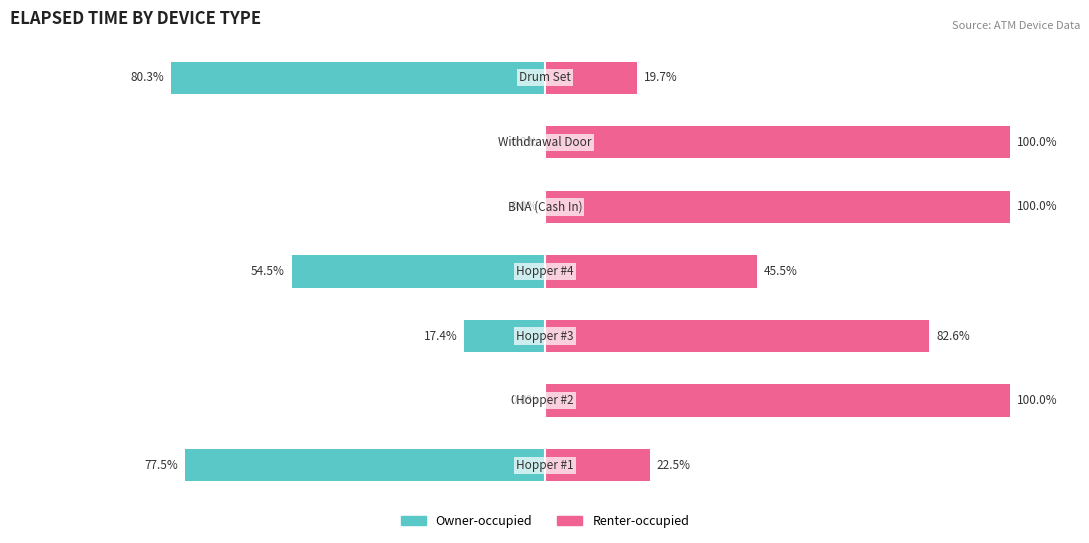

List the series in order of their overall mean, lowest first.

Owner-occupied, Renter-occupied